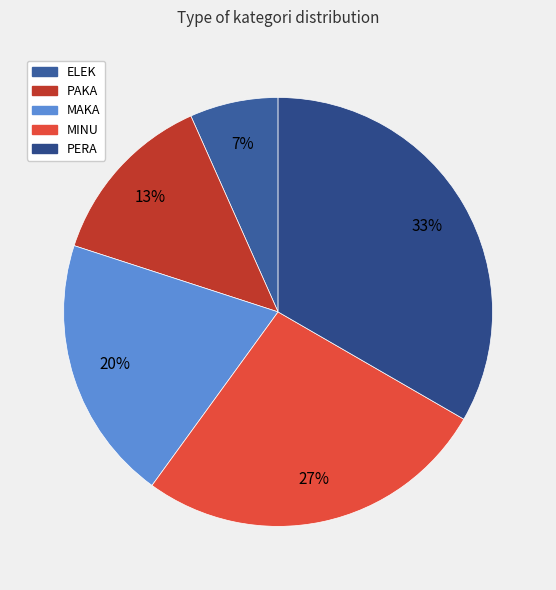

True or false: ELEK accounts for 7% of the total.

True